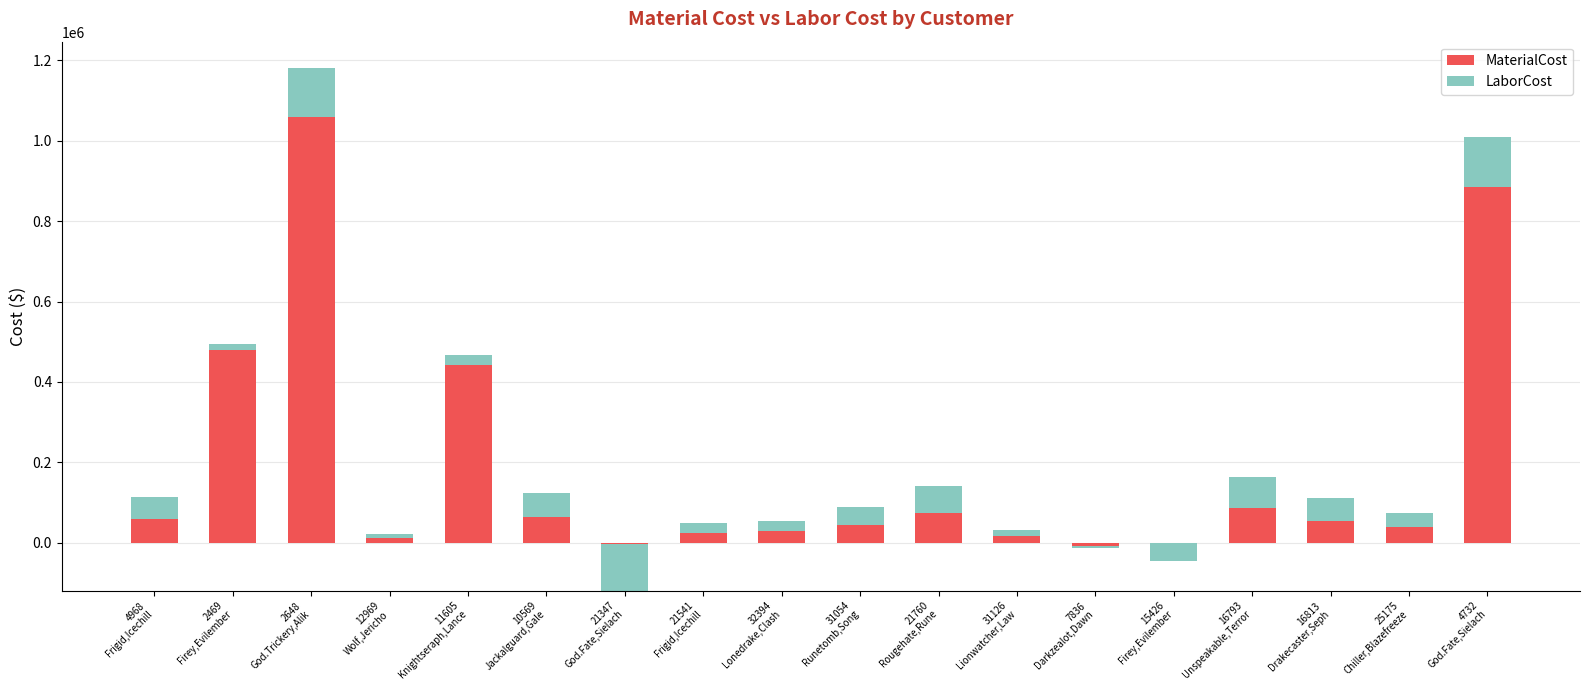

Rank the series by their average value, from highest to lowest.

MaterialCost, LaborCost